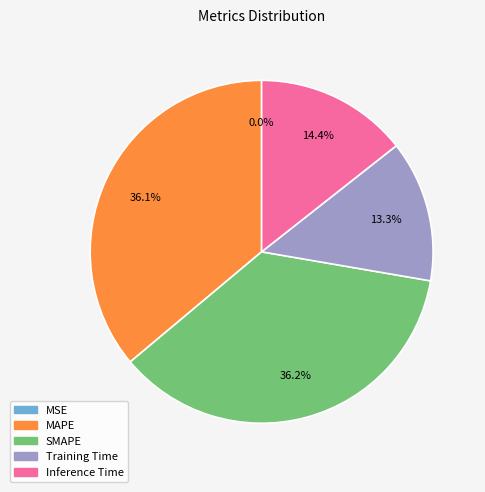

Between Training Time and Inference Time, which is larger?

Inference Time